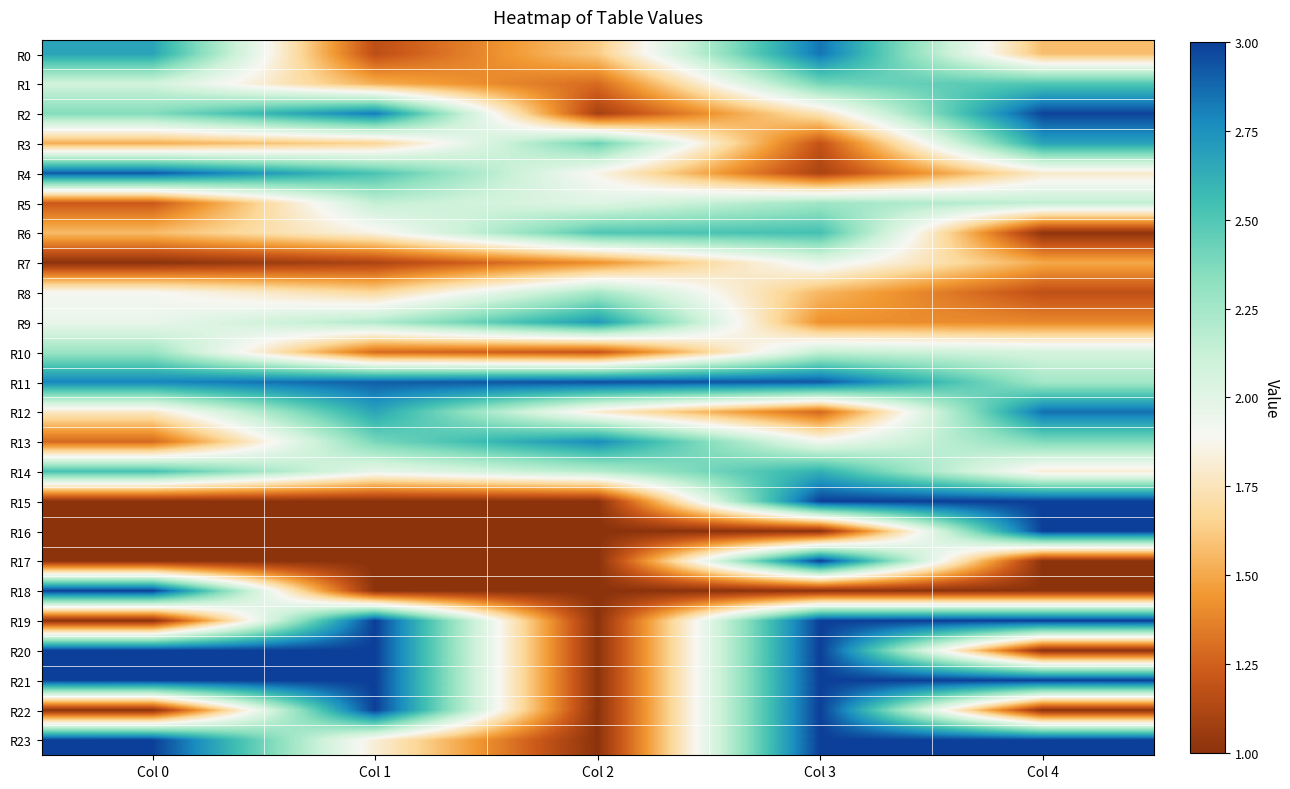

Reading right to left, list all the values displayed in this chart.

R0: Col 4=1.6	Col 3=2.8	Col 2=1.6	Col 1=1.2	Col 0=2.7
R1: Col 4=2.5	Col 3=2.4	Col 2=1.3	Col 1=1.5	Col 0=2.1
R2: Col 4=3.0	Col 3=1.7	Col 2=1.1	Col 1=2.8	Col 0=2.4
R3: Col 4=2.7	Col 3=1.2	Col 2=2.4	Col 1=1.7	Col 0=1.5
R4: Col 4=1.8	Col 3=1.1	Col 2=1.9	Col 1=2.5	Col 0=2.9
R5: Col 4=2.1	Col 3=2.3	Col 2=2.0	Col 1=2.1	Col 0=1.2
R6: Col 4=1.0	Col 3=2.5	Col 2=2.5	Col 1=1.9	Col 0=1.6
R7: Col 4=1.5	Col 3=2.0	Col 2=1.4	Col 1=1.1	Col 0=1.0
R8: Col 4=1.2	Col 3=1.6	Col 2=2.2	Col 1=1.7	Col 0=1.9
R9: Col 4=1.4	Col 3=1.4	Col 2=2.7	Col 1=2.2	Col 0=2.0
R10: Col 4=2.1	Col 3=2.1	Col 2=1.2	Col 1=1.3	Col 0=2.3
R11: Col 4=2.3	Col 3=2.9	Col 2=3.0	Col 1=2.9	Col 0=2.8
R12: Col 4=2.9	Col 3=1.3	Col 2=1.8	Col 1=2.7	Col 0=1.8
R13: Col 4=2.4	Col 3=1.9	Col 2=2.8	Col 1=2.4	Col 0=1.3
R14: Col 4=1.8	Col 3=2.6	Col 2=2.2	Col 1=2.0	Col 0=2.5
R15: Col 4=3.0	Col 3=3.0	Col 2=1.0	Col 1=1.0	Col 0=1.0
R16: Col 4=3.0	Col 3=1.0	Col 2=1.0	Col 1=1.0	Col 0=1.0
R17: Col 4=1.0	Col 3=3.0	Col 2=1.0	Col 1=1.0	Col 0=1.0
R18: Col 4=1.0	Col 3=1.0	Col 2=1.0	Col 1=1.0	Col 0=3.0
R19: Col 4=3.0	Col 3=3.0	Col 2=1.0	Col 1=3.0	Col 0=1.0
R20: Col 4=1.0	Col 3=3.0	Col 2=1.0	Col 1=3.0	Col 0=3.0
R21: Col 4=3.0	Col 3=3.0	Col 2=1.0	Col 1=3.0	Col 0=3.0
R22: Col 4=1.0	Col 3=3.0	Col 2=1.0	Col 1=3.0	Col 0=1.0
R23: Col 4=3.0	Col 3=3.0	Col 2=1.0	Col 1=1.8	Col 0=3.0